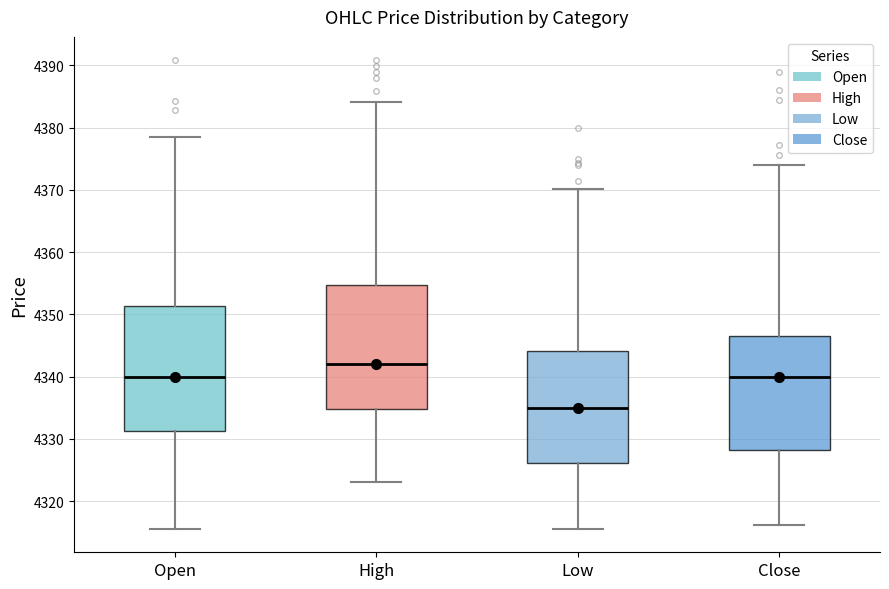

Where is the upper edge of the box for Close on the y-axis? The values are not printed on the chart, so give them approximately, as read against the axis.

4347